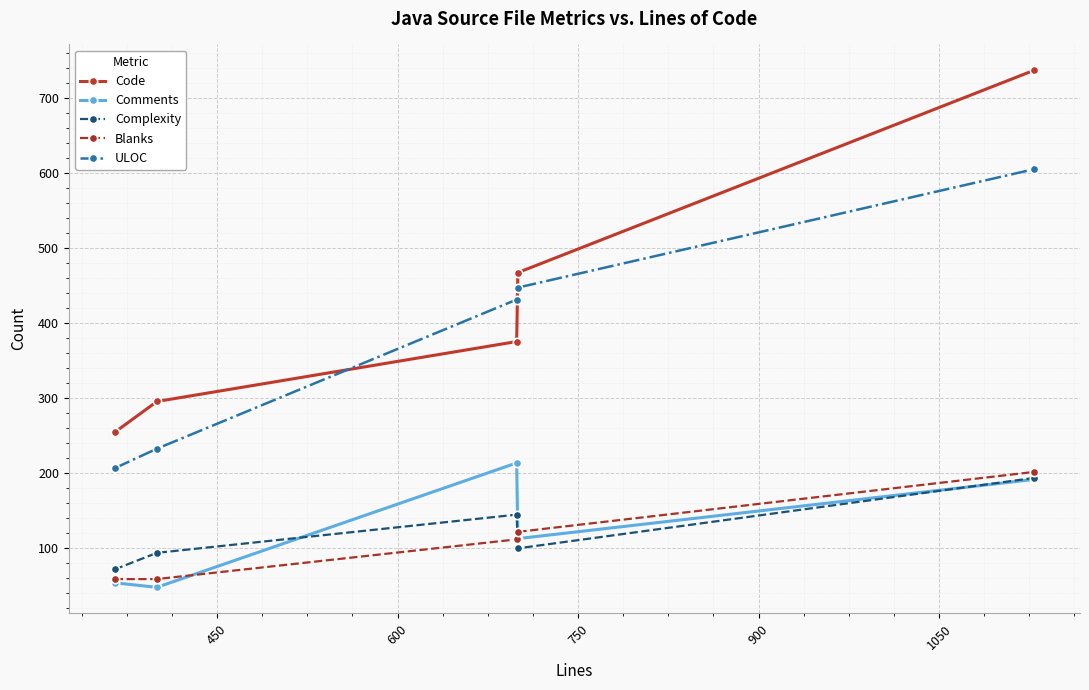

What is the minimum value for Blanks?

58